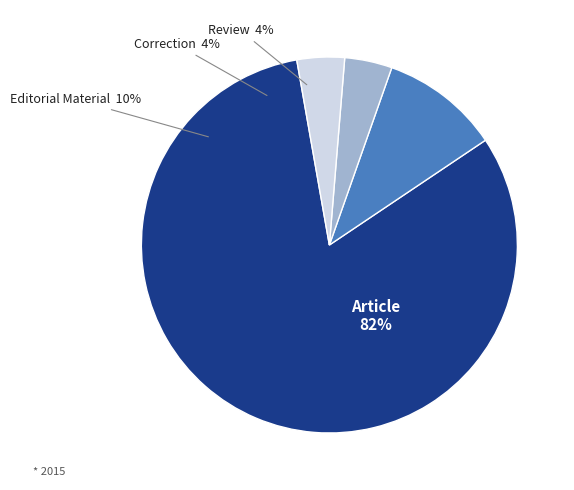

Count the number of slices in the pie.

4